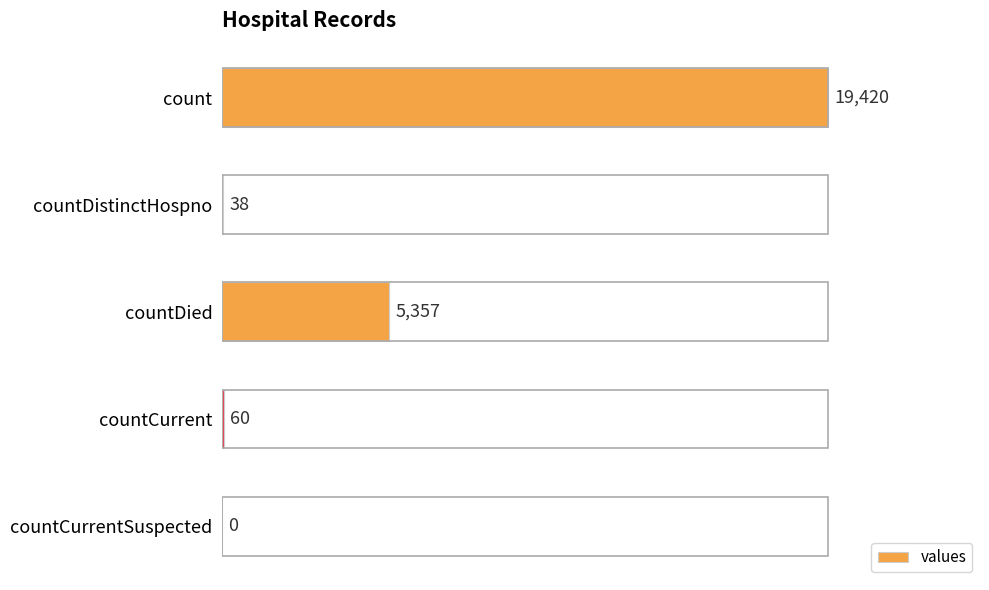

Reading top to bottom, extract all data points from this chart.

count=19420	countDistinctHospno=38	countDied=5357	countCurrent=60	countCurrentSuspected=0